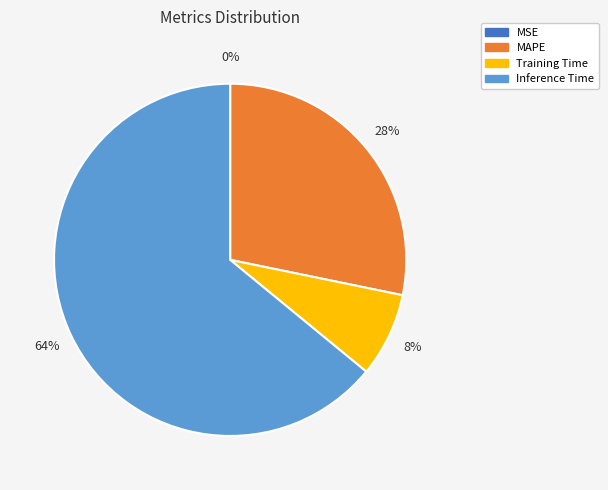

Is there a majority slice in this chart?

Yes